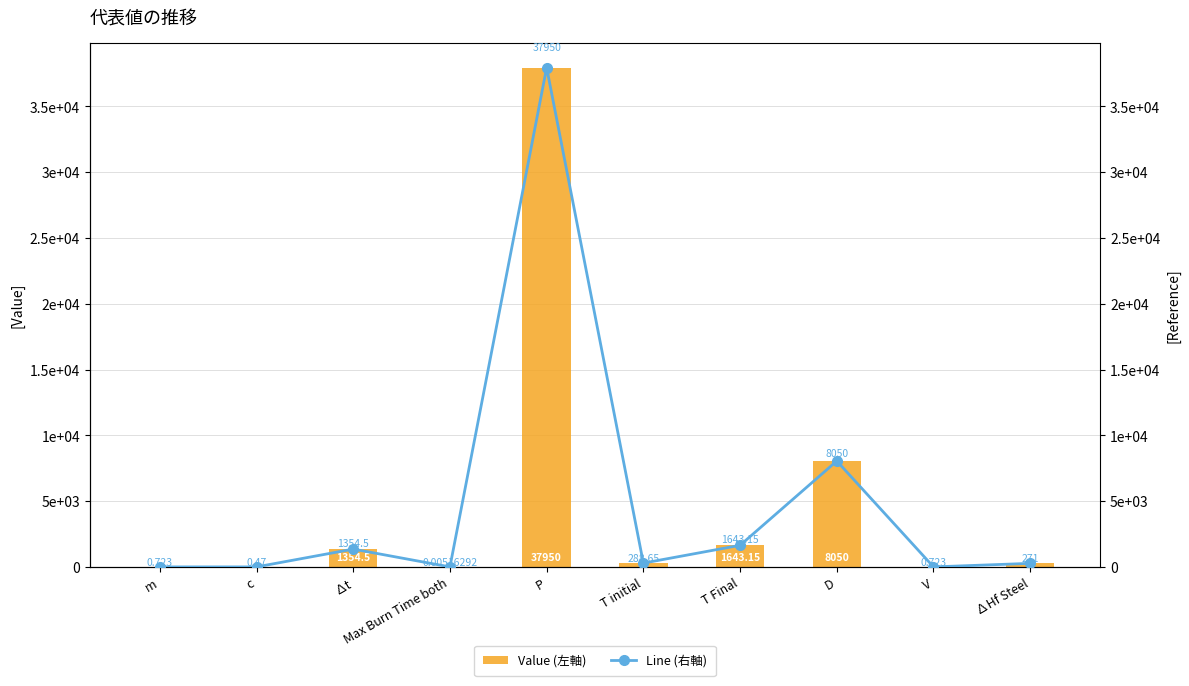

What is the label of the 5th bar from the left?

P